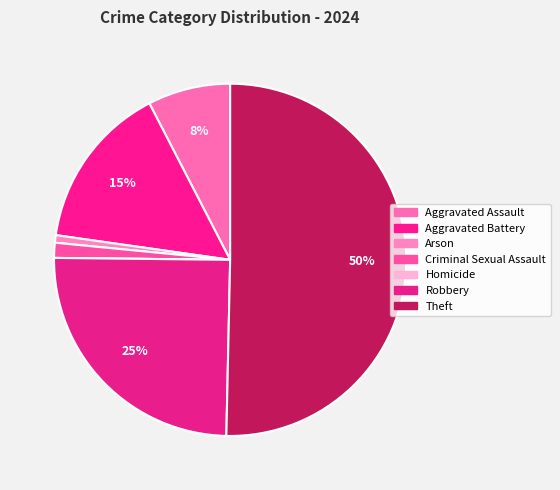

To the nearest percent, what is the combined percentage of Homicide and Arson?

1%